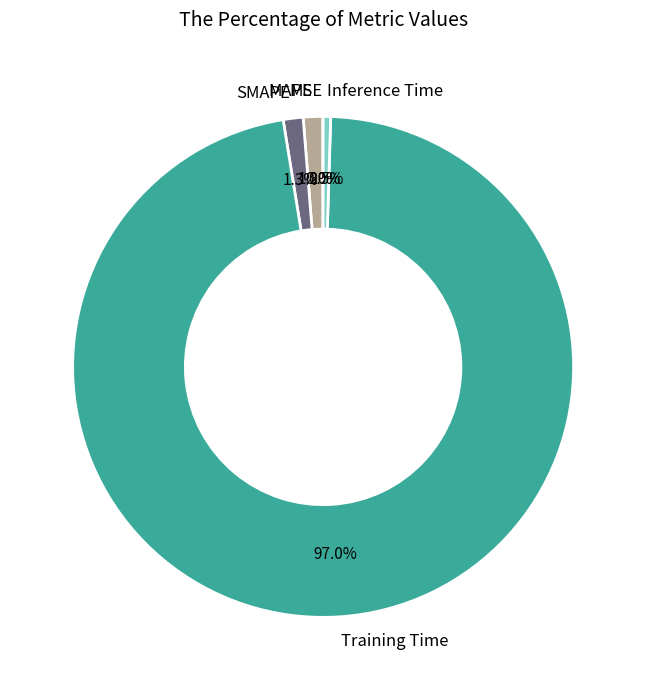

Is the sum of Training Time and Inference Time greater than half?

Yes